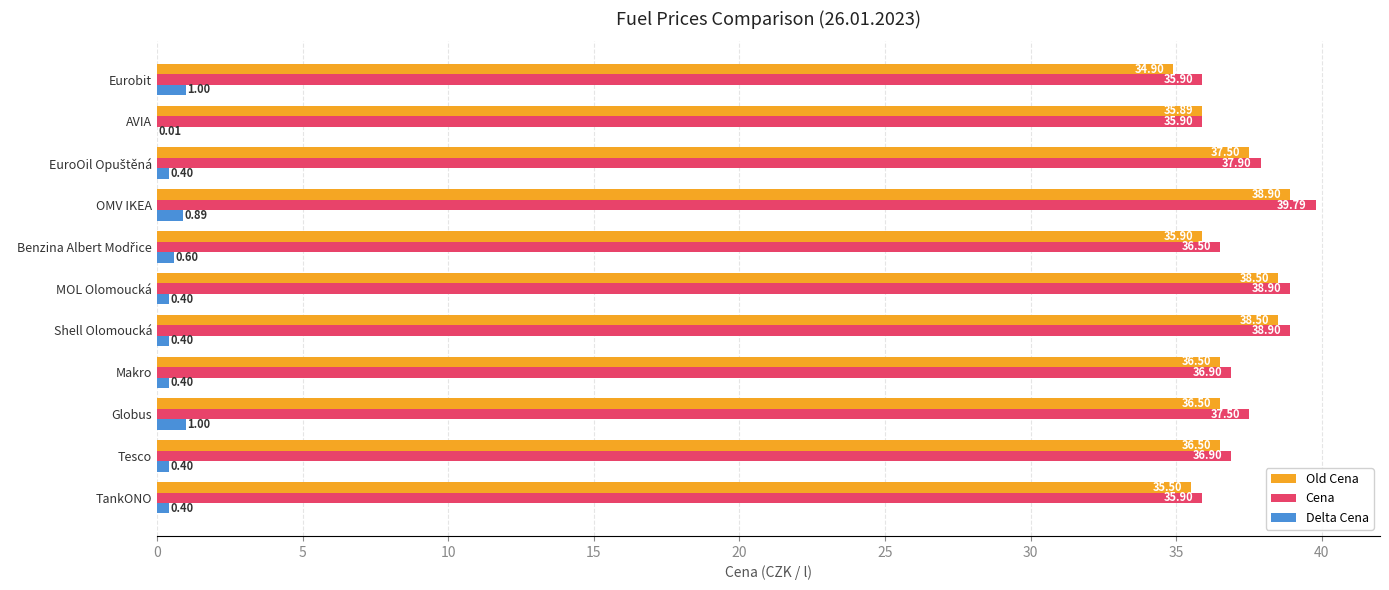

Is the value of Old Cena at Tesco greater than the value of Cena at TankONO?

Yes